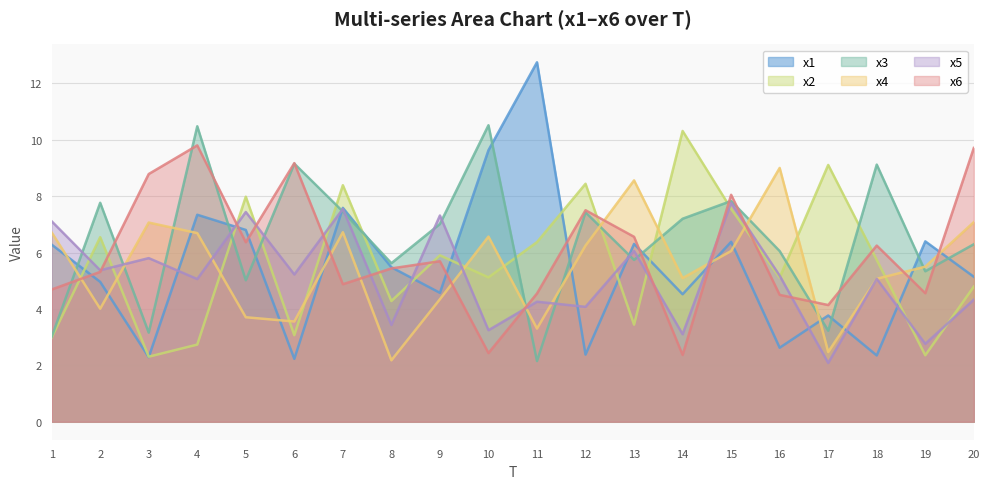

Is the value of x6 at 13 greater than the value of x5 at 12?

Yes